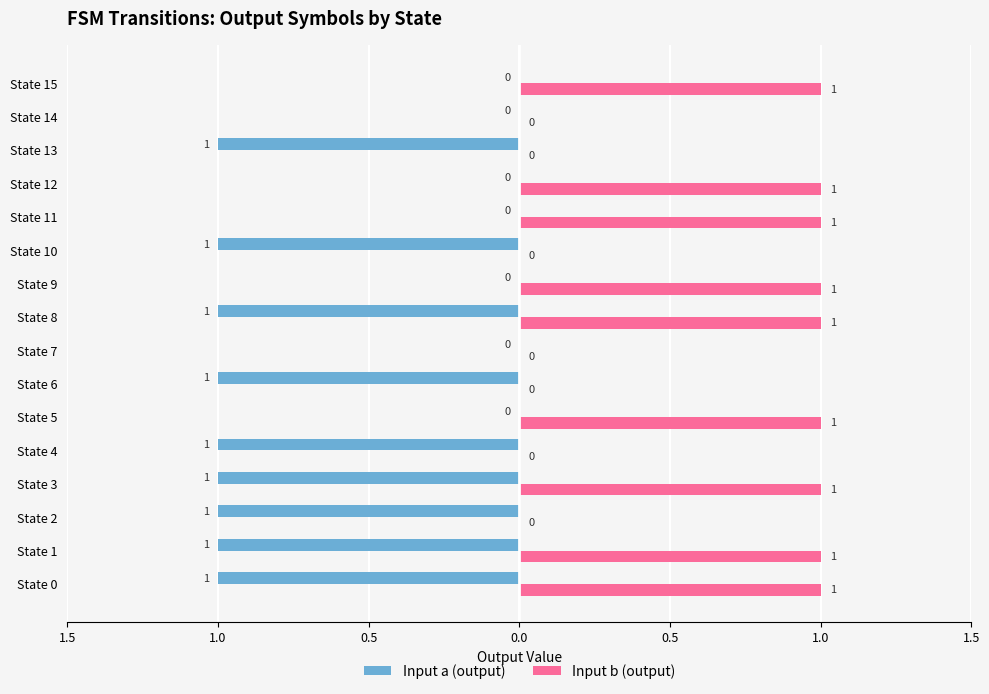

What are all the series names shown in the legend?

Input a (output), Input b (output)